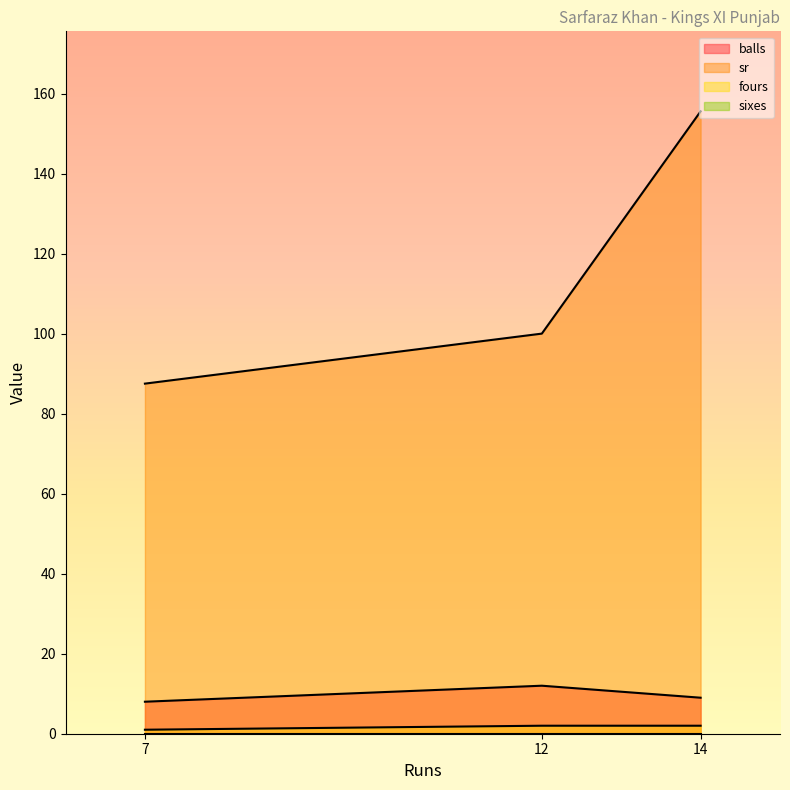

What is the maximum value shown in the chart?

155.6